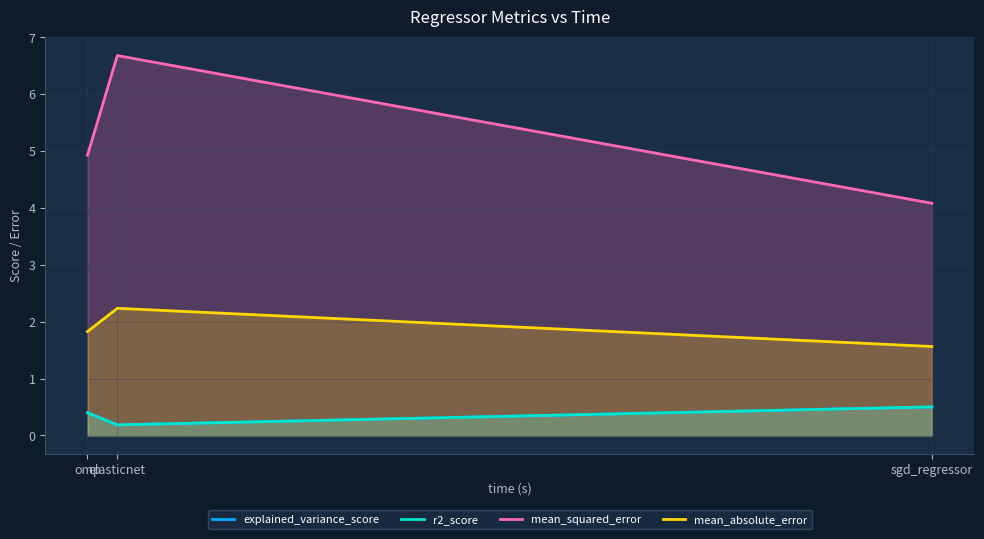

What value does the mean_absolute_error series have at sgd_regressor?

1.6